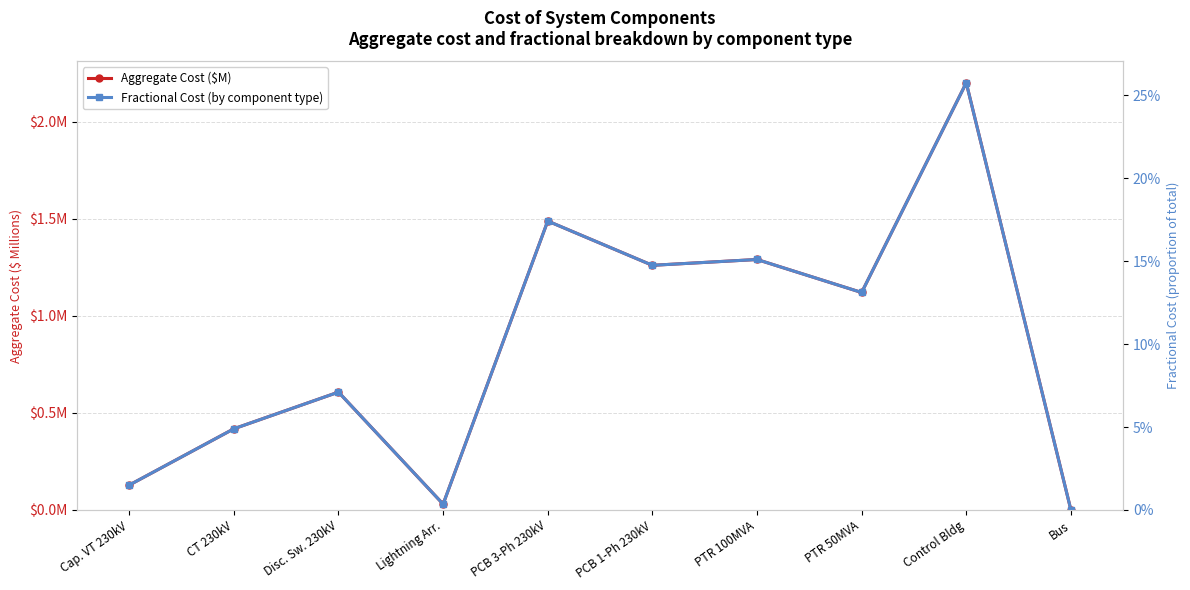

True or false: Fractional Cost (by component type) and Aggregate Cost ($M) cross at least once.

False